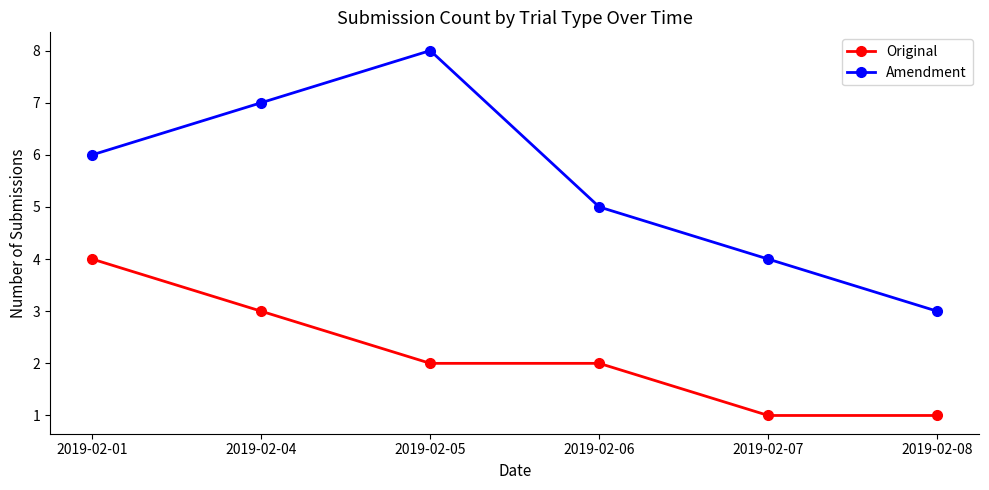

Rank the series by their average value, from lowest to highest.

Original, Amendment